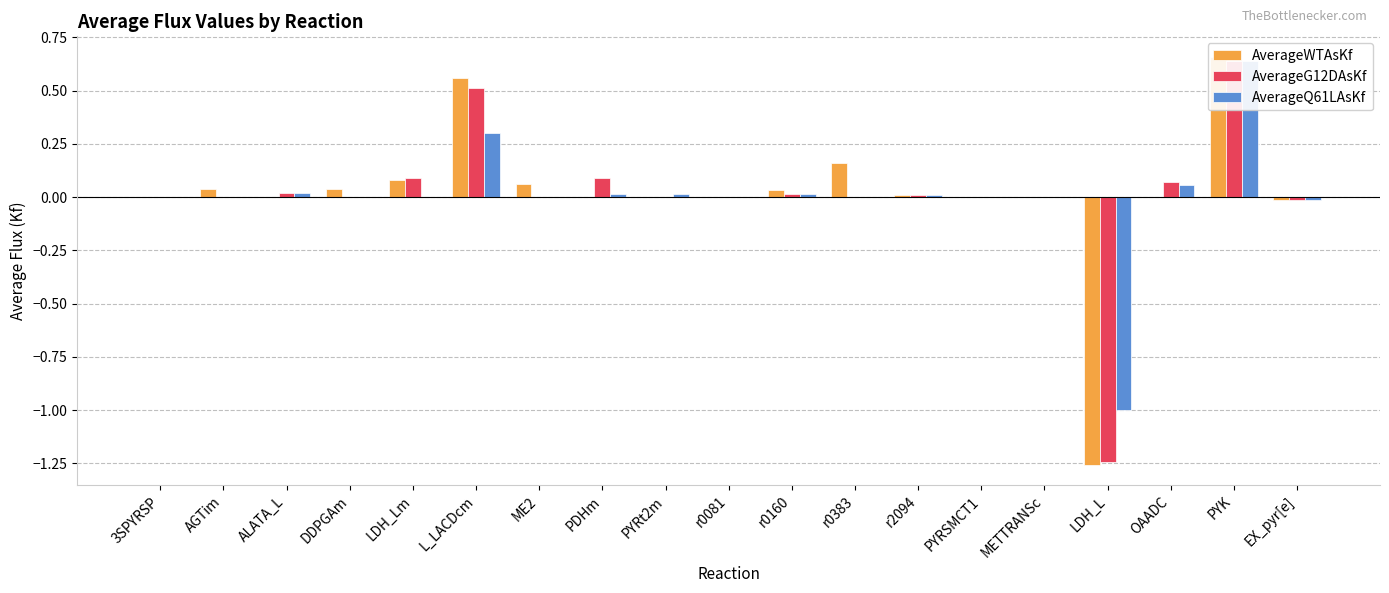

Are the bars grouped side by side (vs. stacked)?

Yes